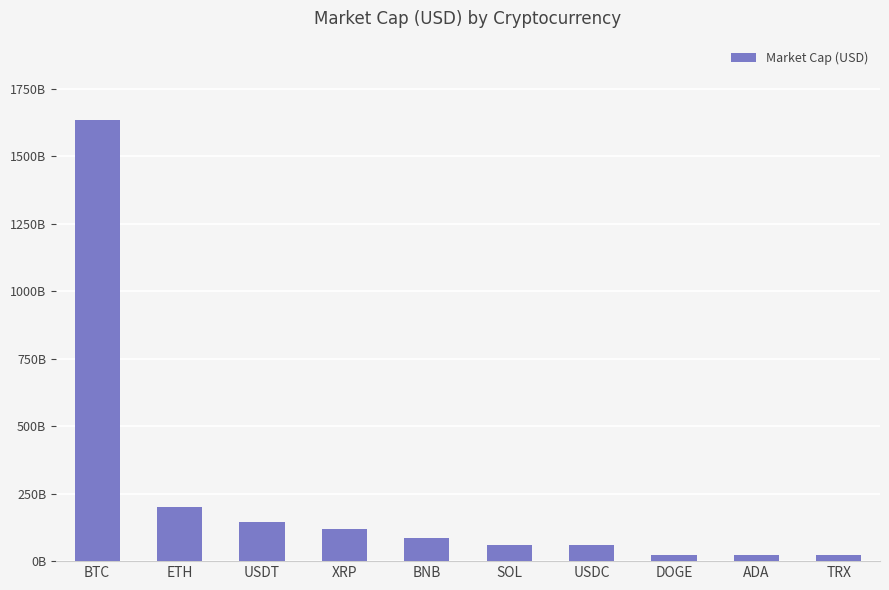

What is the average value?

237027139303